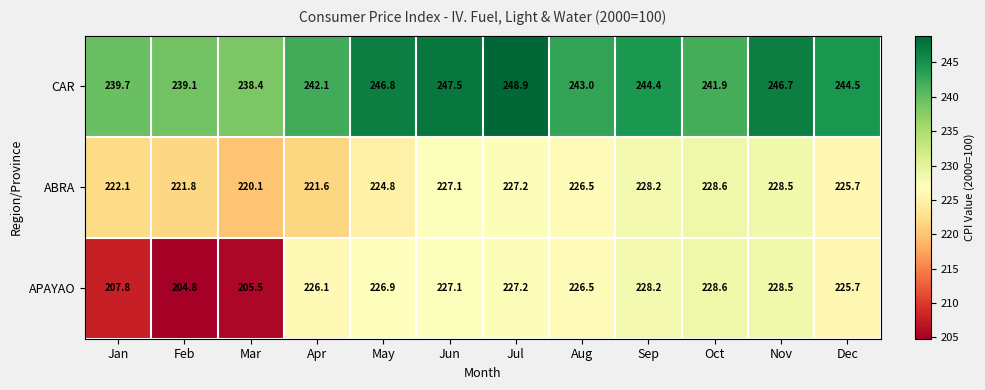

What is the difference between the second highest and minimum values in the ABRA series?

8.4